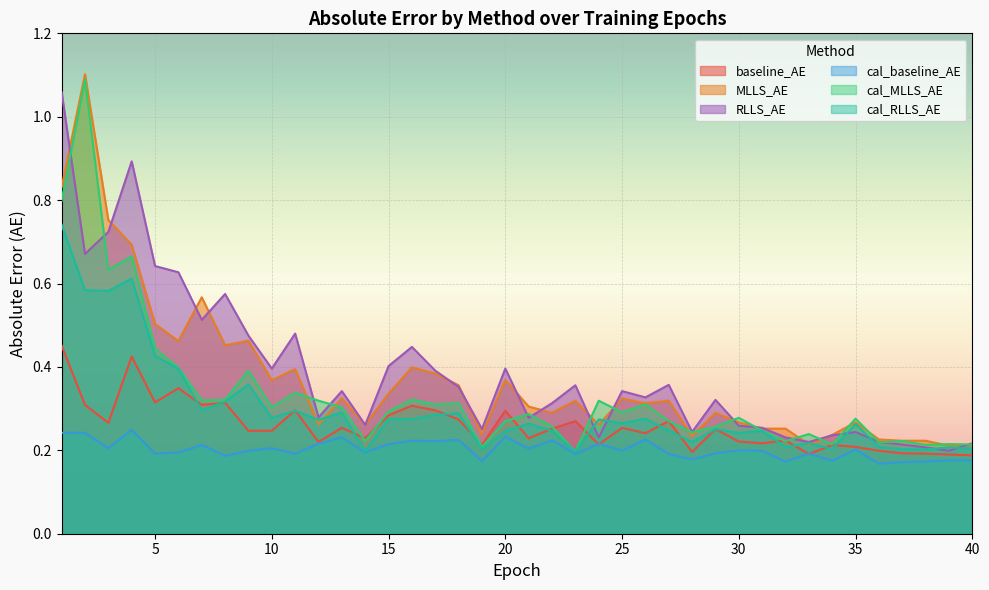

Reading left to right, list all the values displayed in this chart.

baseline_AE: 0.5	0.3	0.3	0.4	0.3	0.3	0.3	0.3	0.2	0.2	0.3	0.2	0.3	0.2	0.3	0.3	0.3	0.3	0.2	0.3	0.2	0.3	0.3	0.2	0.3	0.2	0.3	0.2	0.3	0.2	0.2	0.2	0.2	0.2	0.2	0.2	0.2	0.2	0.2	0.2
MLLS_AE: 0.8	1.1	0.8	0.7	0.5	0.5	0.6	0.5	0.5	0.4	0.4	0.3	0.3	0.3	0.3	0.4	0.4	0.4	0.2	0.4	0.3	0.3	0.3	0.3	0.3	0.3	0.3	0.2	0.3	0.3	0.3	0.3	0.2	0.2	0.3	0.2	0.2	0.2	0.2	0.2
RLLS_AE: 1.1	0.7	0.7	0.9	0.6	0.6	0.5	0.6	0.5	0.4	0.5	0.3	0.3	0.3	0.4	0.4	0.4	0.4	0.3	0.4	0.3	0.3	0.4	0.2	0.3	0.3	0.4	0.2	0.3	0.3	0.3	0.2	0.2	0.2	0.2	0.2	0.2	0.2	0.2	0.2
cal_baseline_AE: 0.2	0.2	0.2	0.2	0.2	0.2	0.2	0.2	0.2	0.2	0.2	0.2	0.2	0.2	0.2	0.2	0.2	0.2	0.2	0.2	0.2	0.2	0.2	0.2	0.2	0.2	0.2	0.2	0.2	0.2	0.2	0.2	0.2	0.2	0.2	0.2	0.2	0.2	0.2	0.2
cal_MLLS_AE: 0.8	1.1	0.6	0.7	0.4	0.4	0.3	0.3	0.4	0.3	0.3	0.3	0.3	0.2	0.3	0.3	0.3	0.3	0.2	0.3	0.3	0.3	0.2	0.3	0.3	0.3	0.3	0.2	0.3	0.3	0.2	0.2	0.2	0.2	0.3	0.2	0.2	0.2	0.2	0.2
cal_RLLS_AE: 0.7	0.6	0.6	0.6	0.4	0.4	0.3	0.3	0.4	0.3	0.3	0.3	0.3	0.2	0.3	0.3	0.3	0.3	0.2	0.2	0.3	0.2	0.2	0.3	0.3	0.3	0.2	0.2	0.3	0.2	0.2	0.2	0.2	0.2	0.3	0.2	0.2	0.2	0.2	0.2